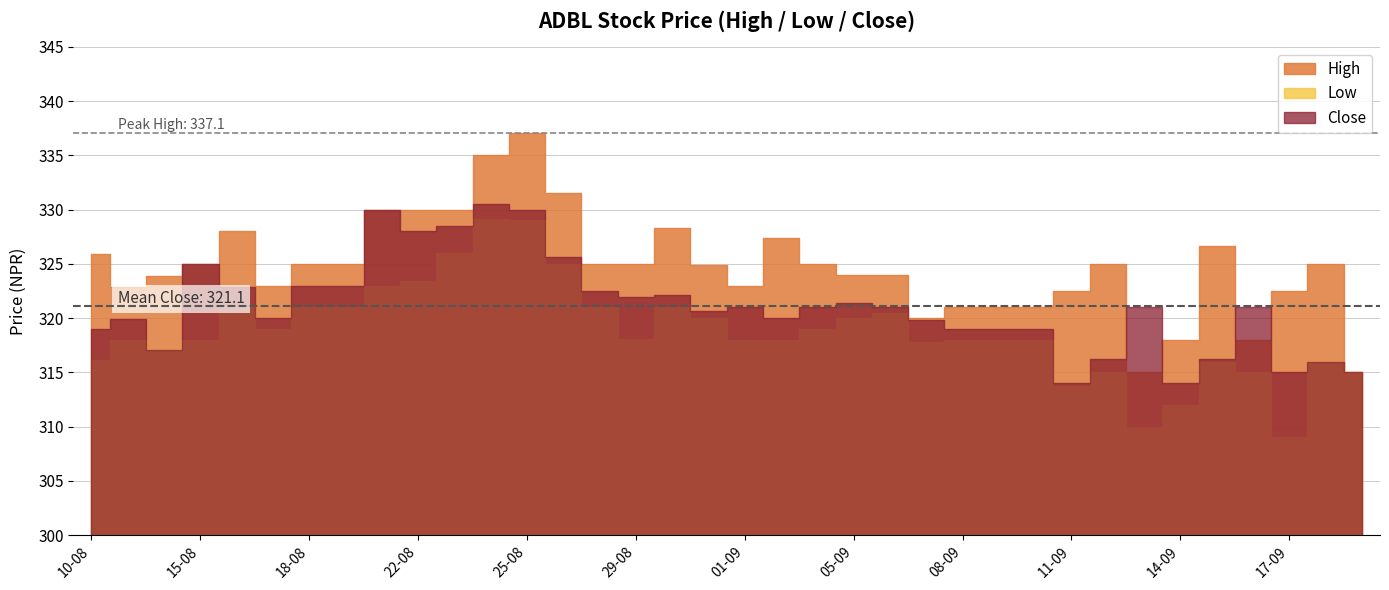

At which category is the sum across all series the highest?

25-08